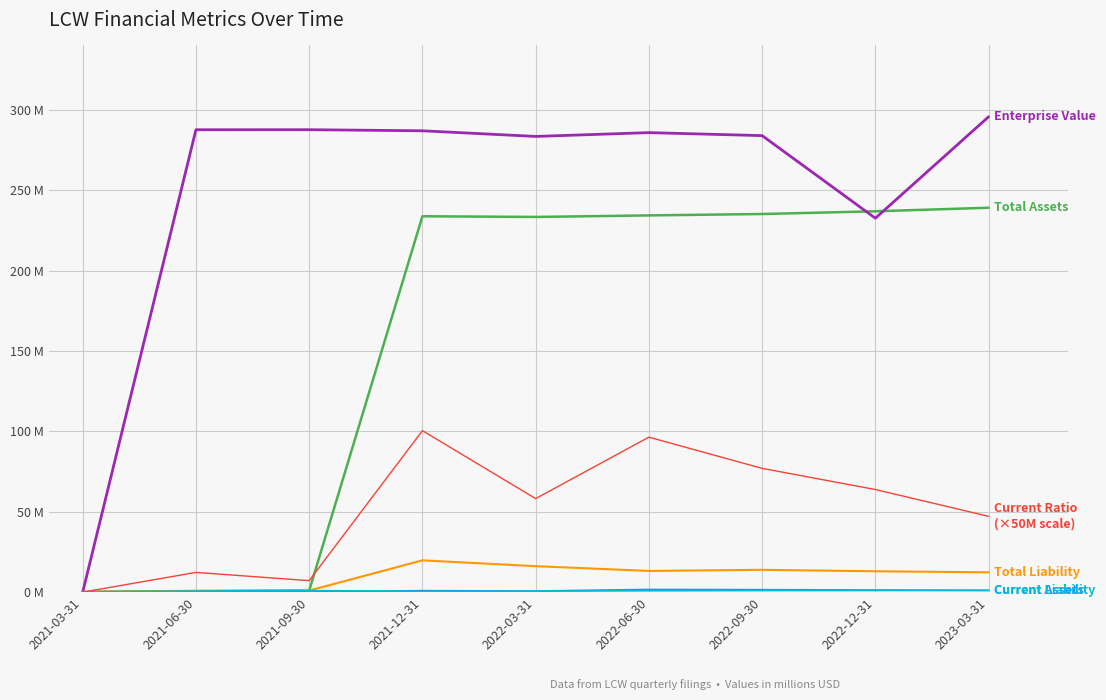

What is the label of the 2nd point from the right?

2022-12-31